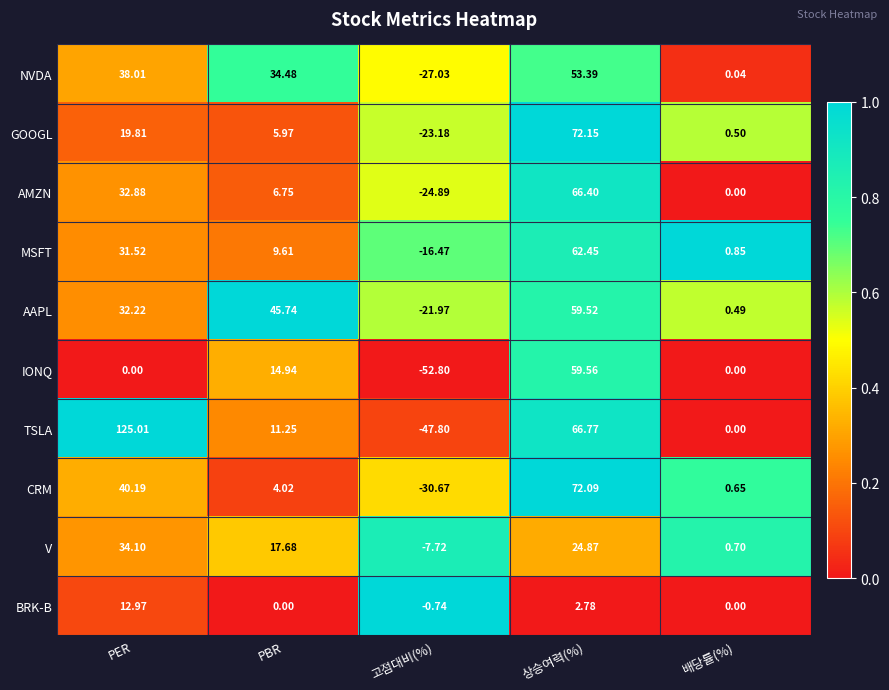

Which series has the largest total across all categories?

TSLA